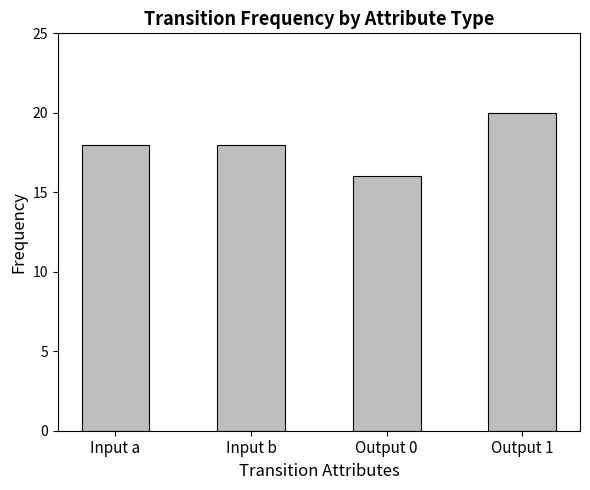

What is the ratio of the value at Output 0 to the value at Input b?

0.9